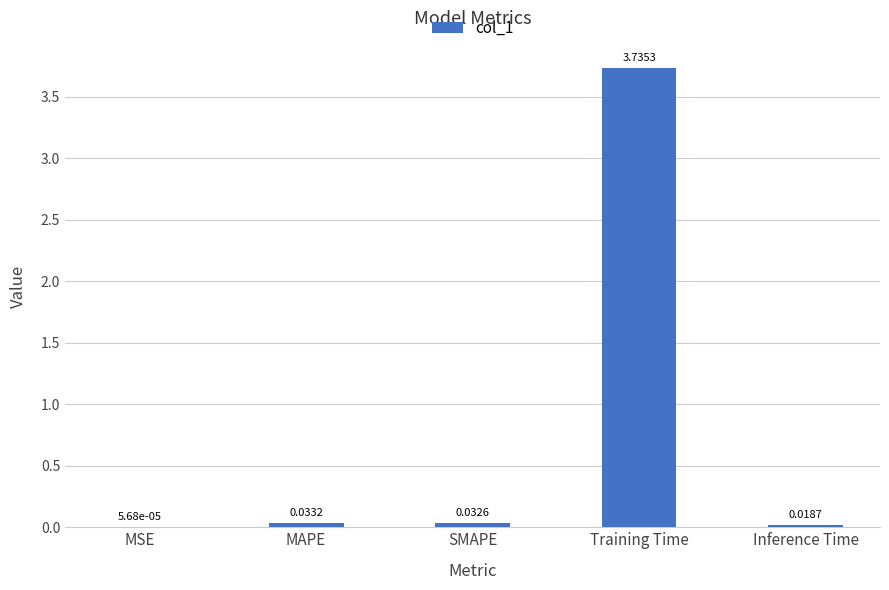

Which has a higher value, Inference Time or MSE?

Inference Time